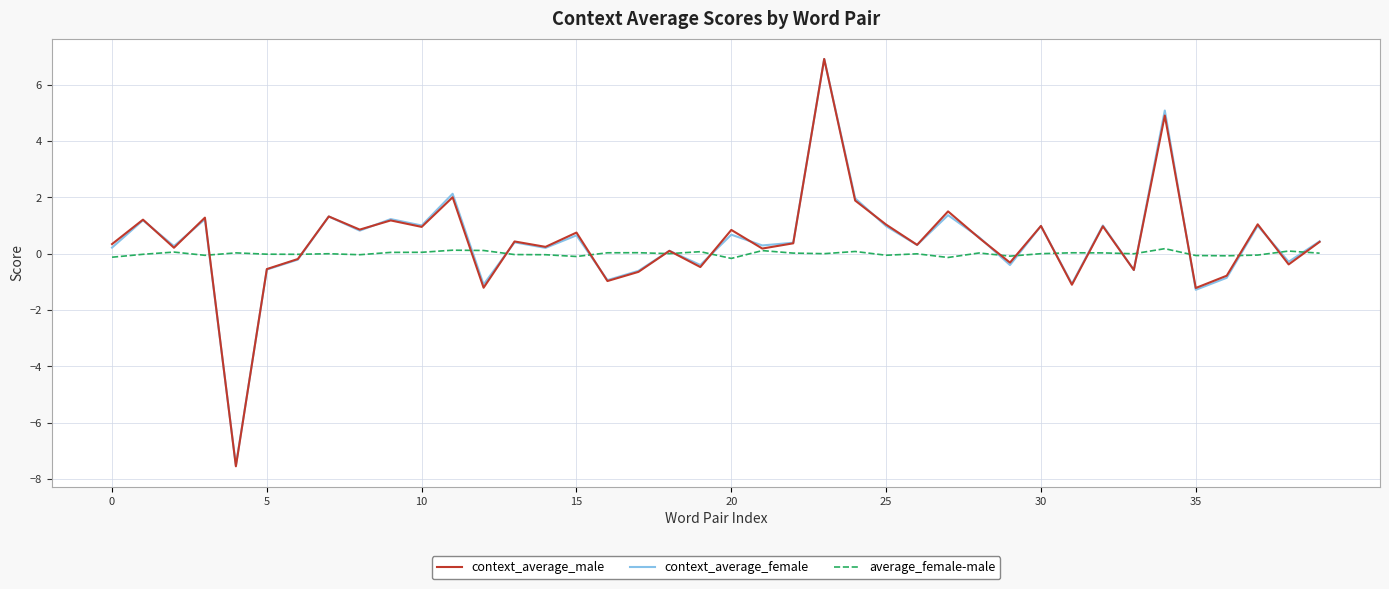

Which series has the largest range (max minus min)?

context_average_male